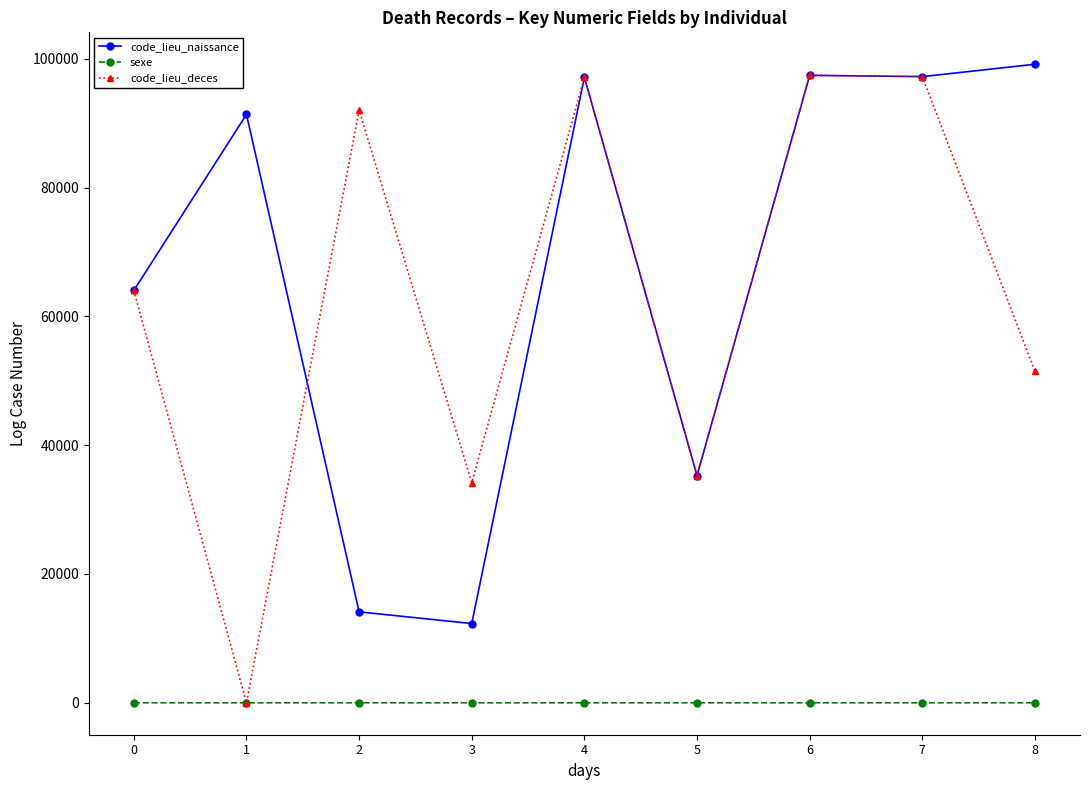

What is the difference between the highest and lowest values at 8?

99138